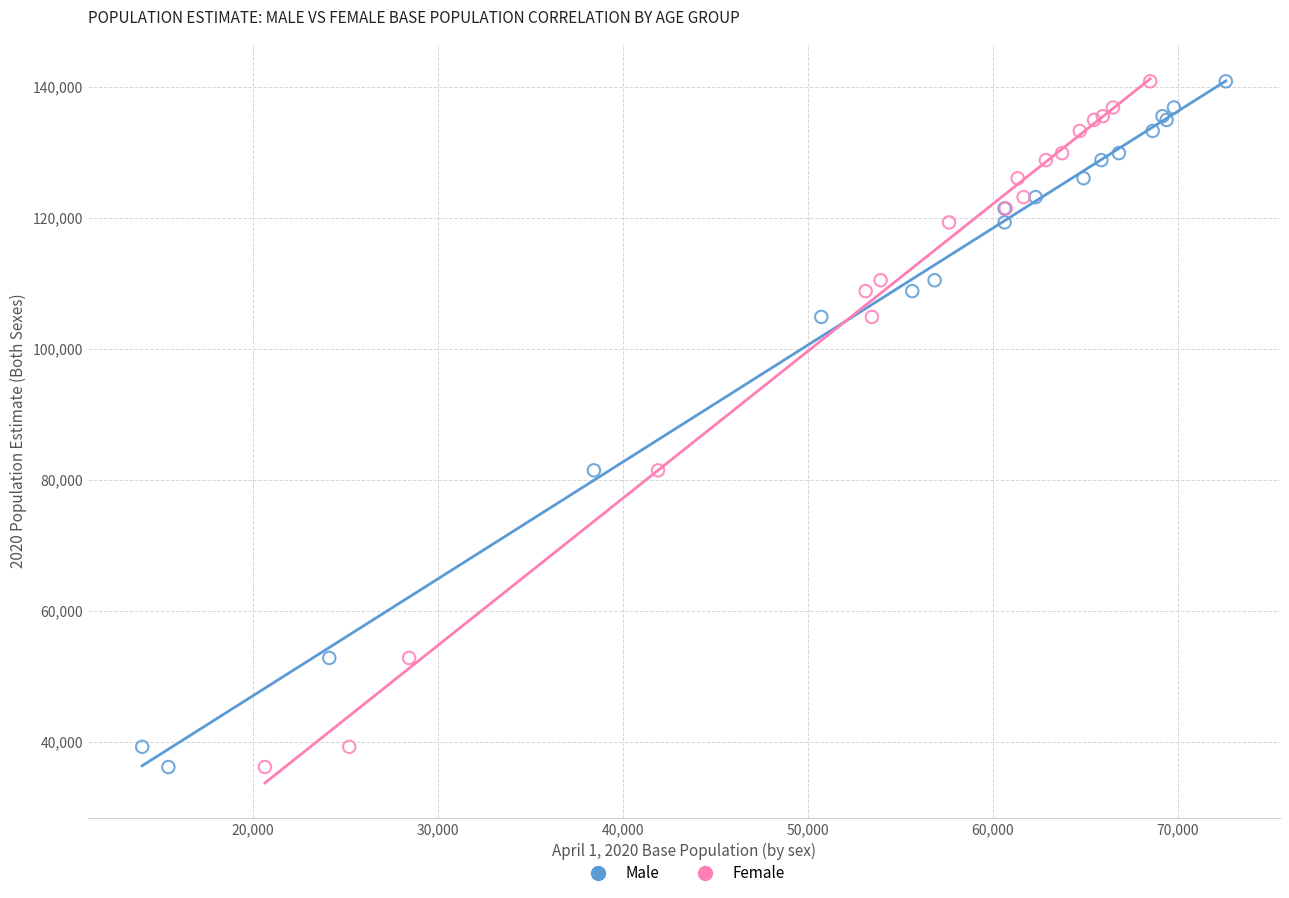

What are all the series names shown in the legend?

Male, Female